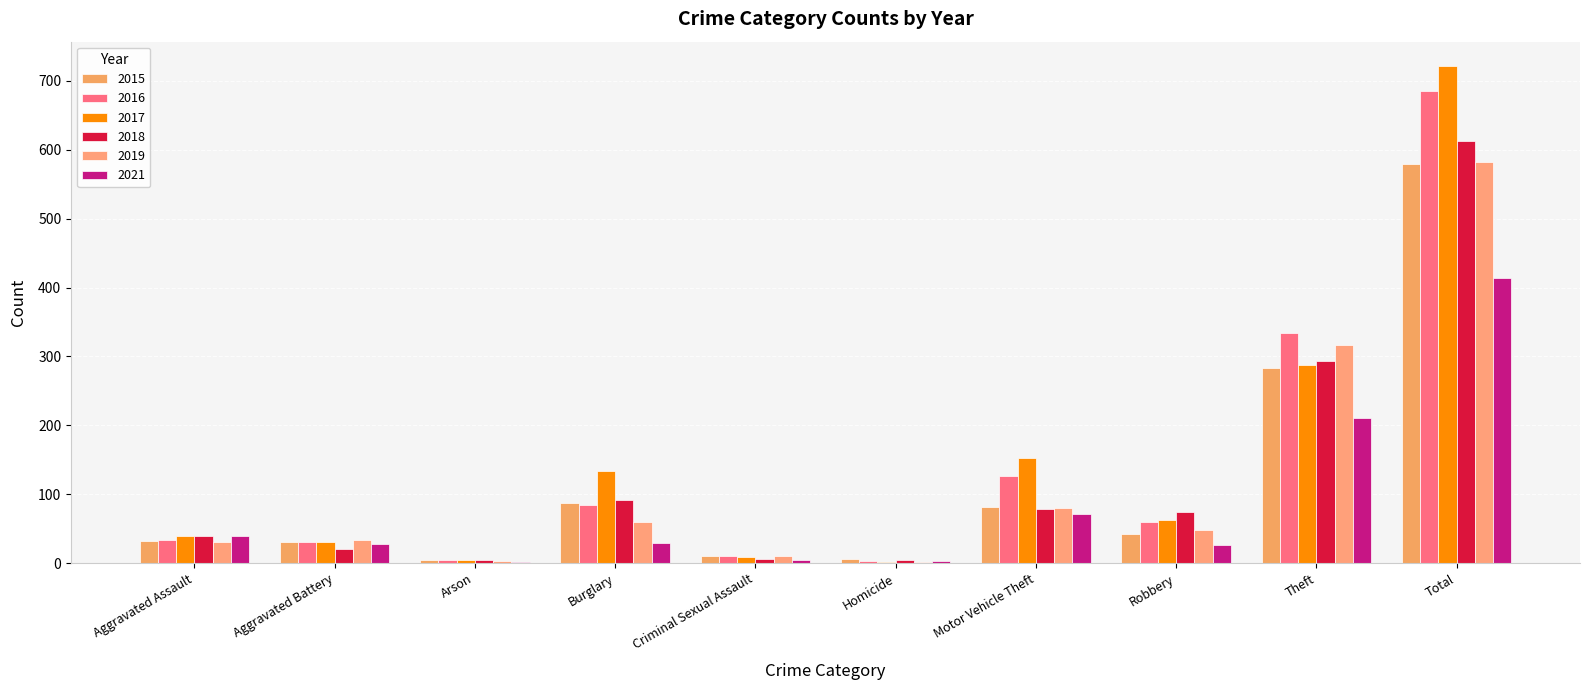

How many groups of bars are there?

10